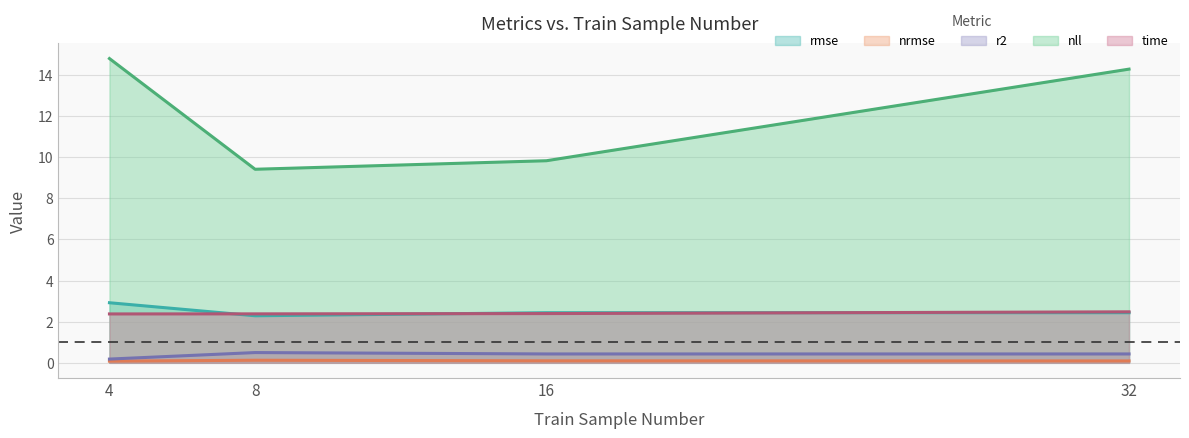

What is the average value of the rmse series?

2.5